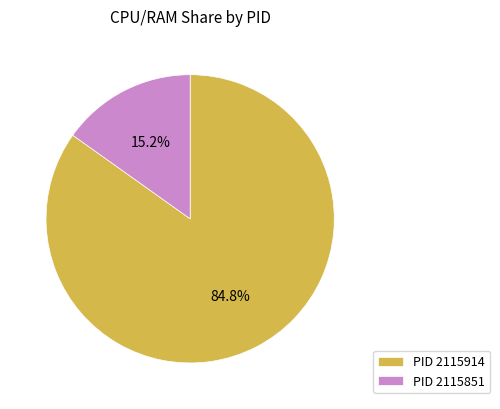

How many slices are in this pie chart?

2